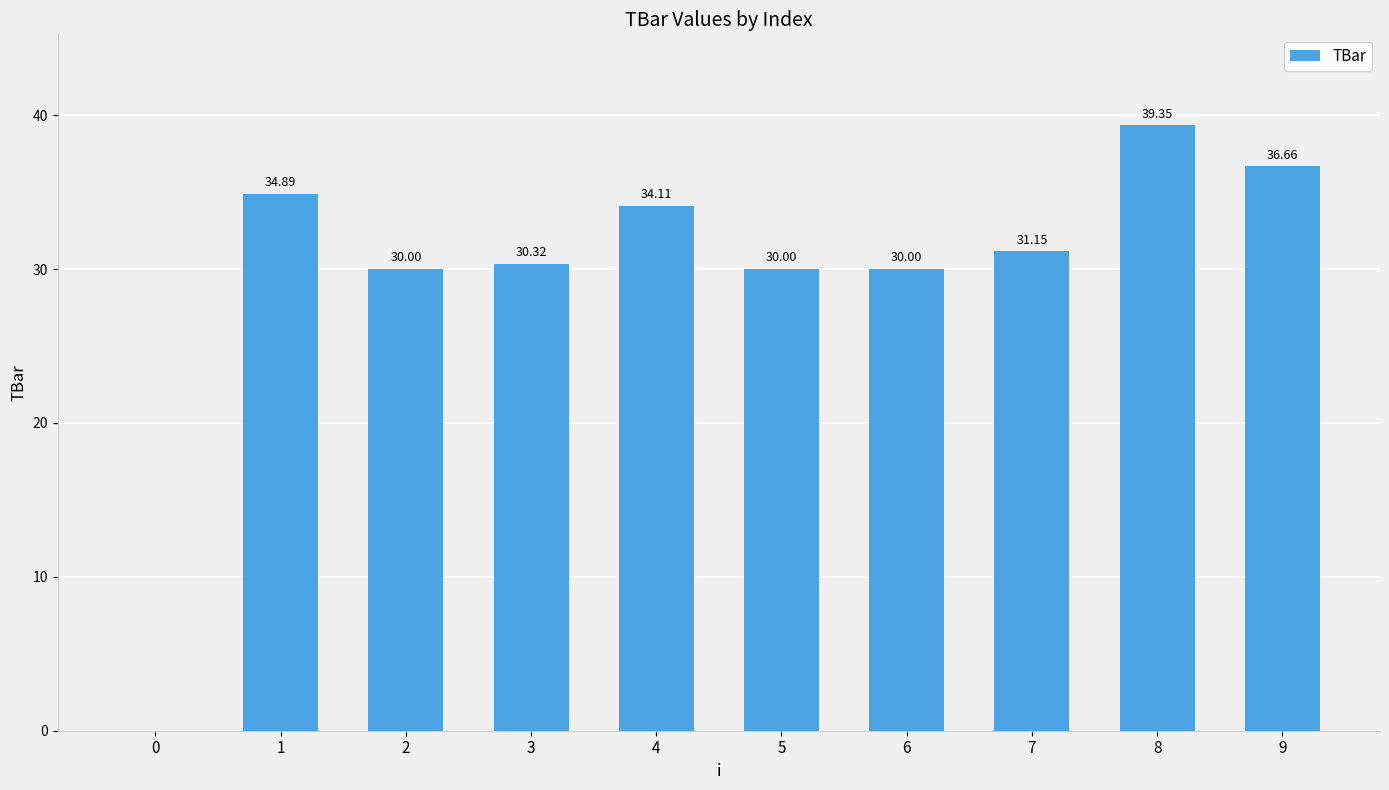

What is the sum of the values at 3 and 4?

64.4